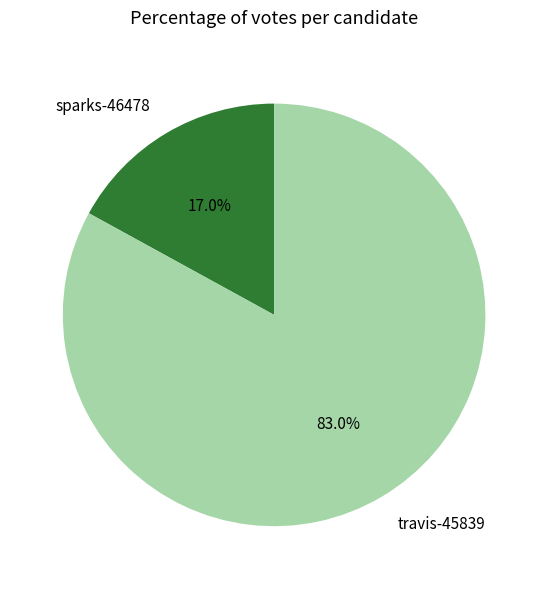

How many segments does this pie chart have?

2